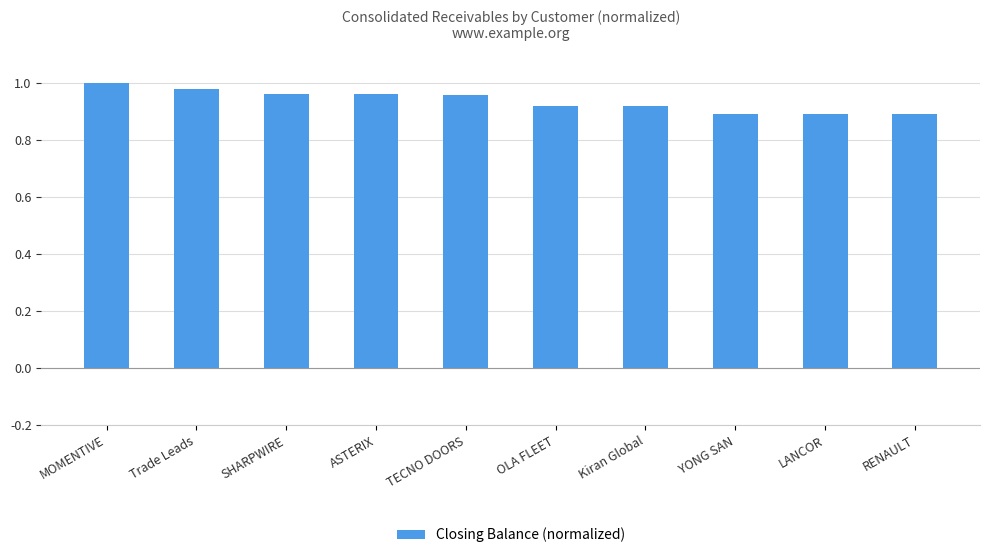

Is it true that the value at TECNO DOORS is 1.0?

True